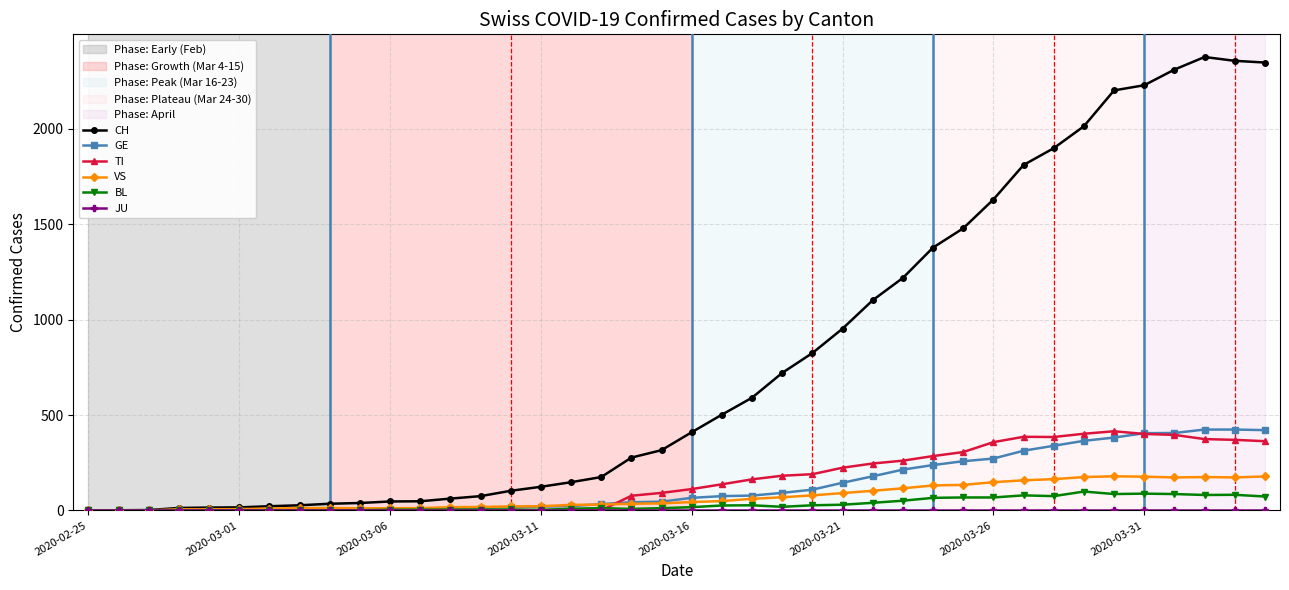

At how many categories does at least one series exceed 1018?

14